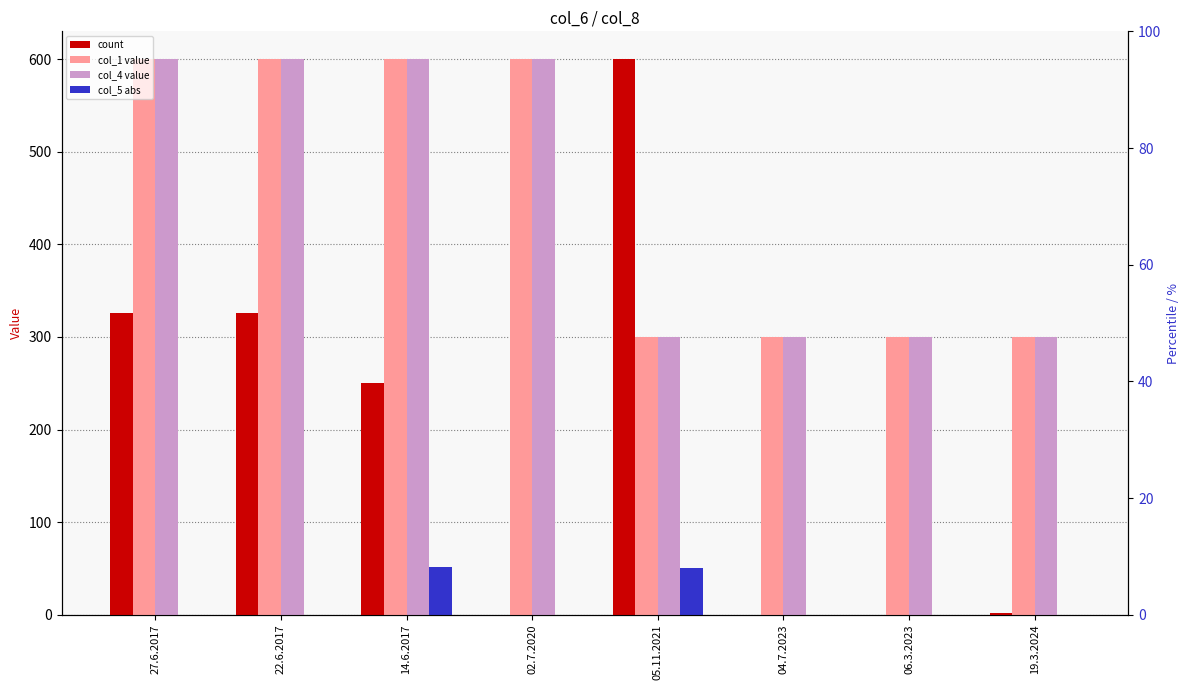

True or false: count has a value of 254.9 at 06.3.2023.

False